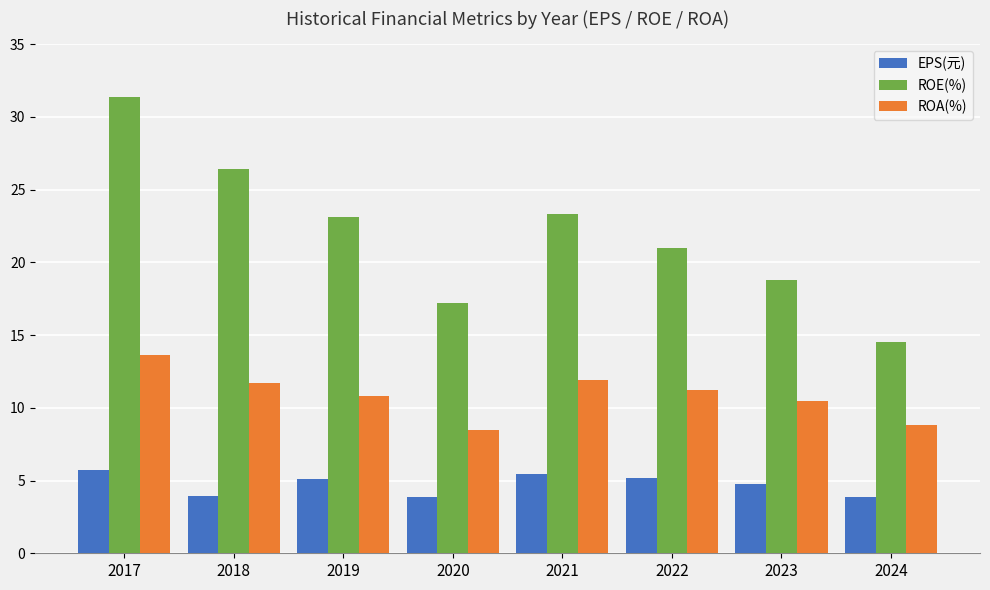

Which series has the largest total across all categories?

ROE(%)